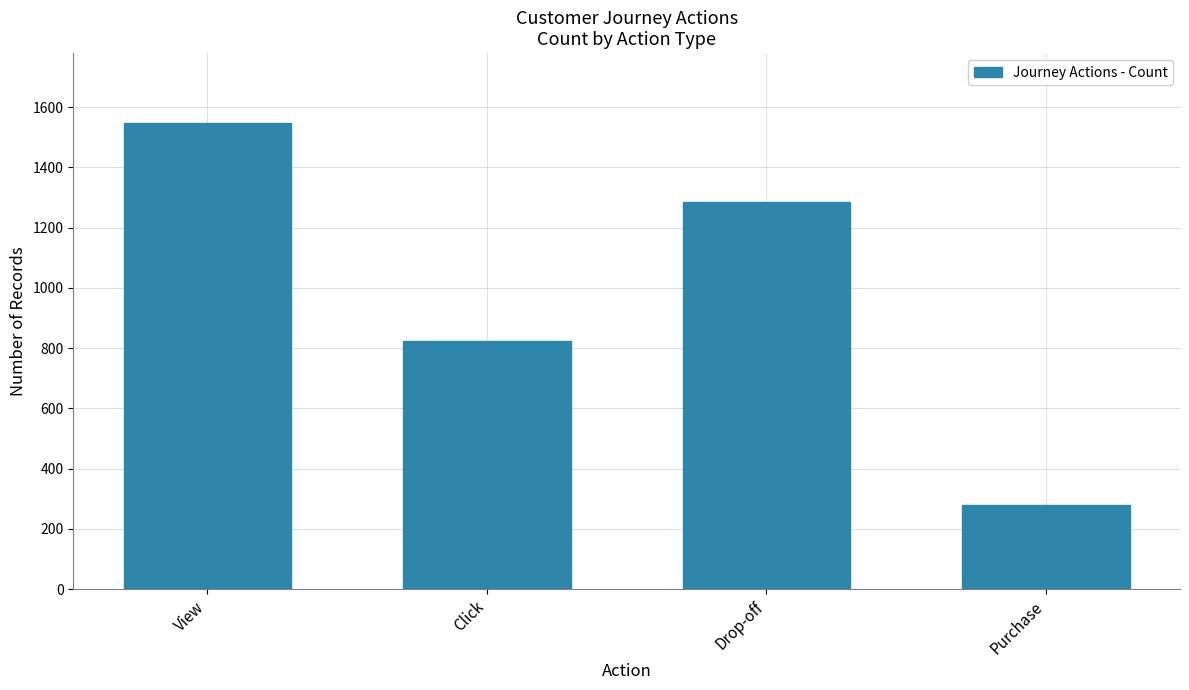

At which label is the value closest to 912?

Click